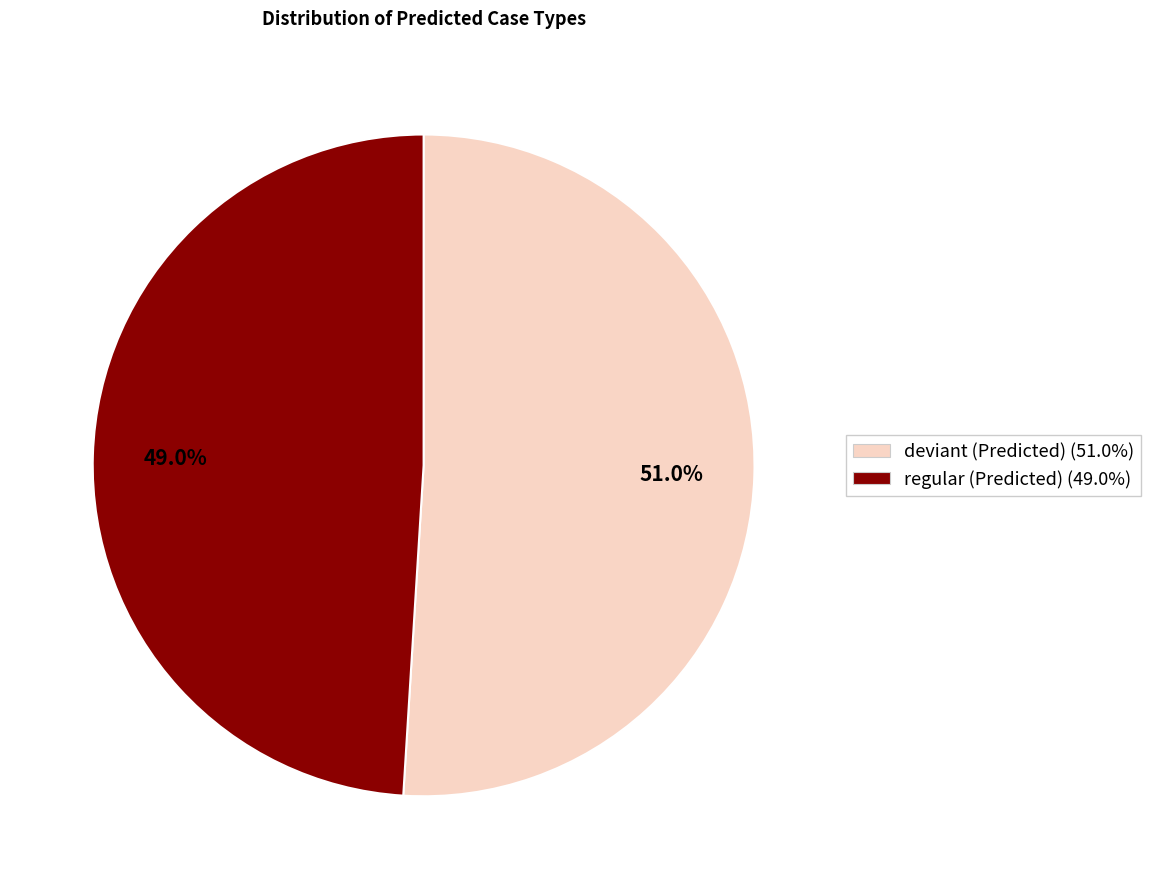

Is there any slice that represents more than half of the pie?

Yes